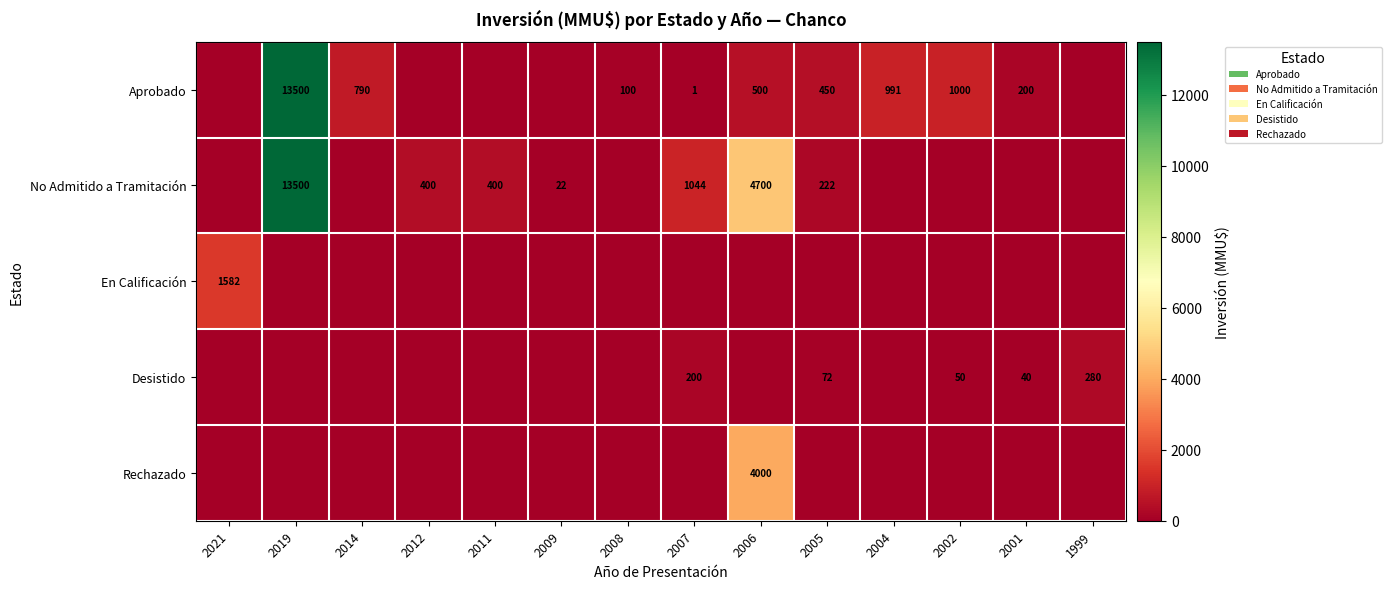

At which label does row_1 first exceed 22?

2019